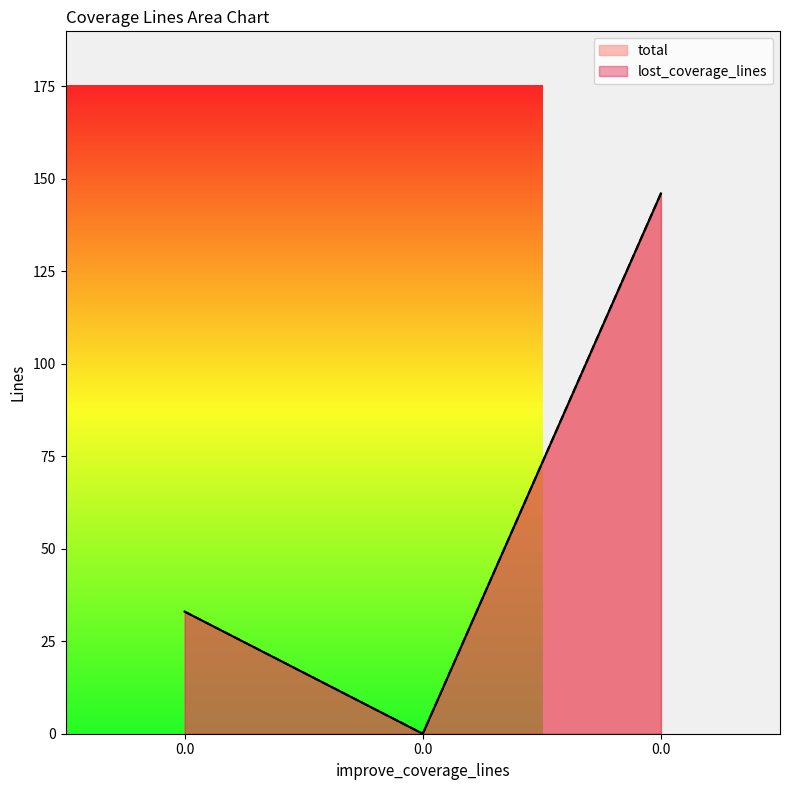

List the series in order of their peak value, lowest first.

total, lost_coverage_lines